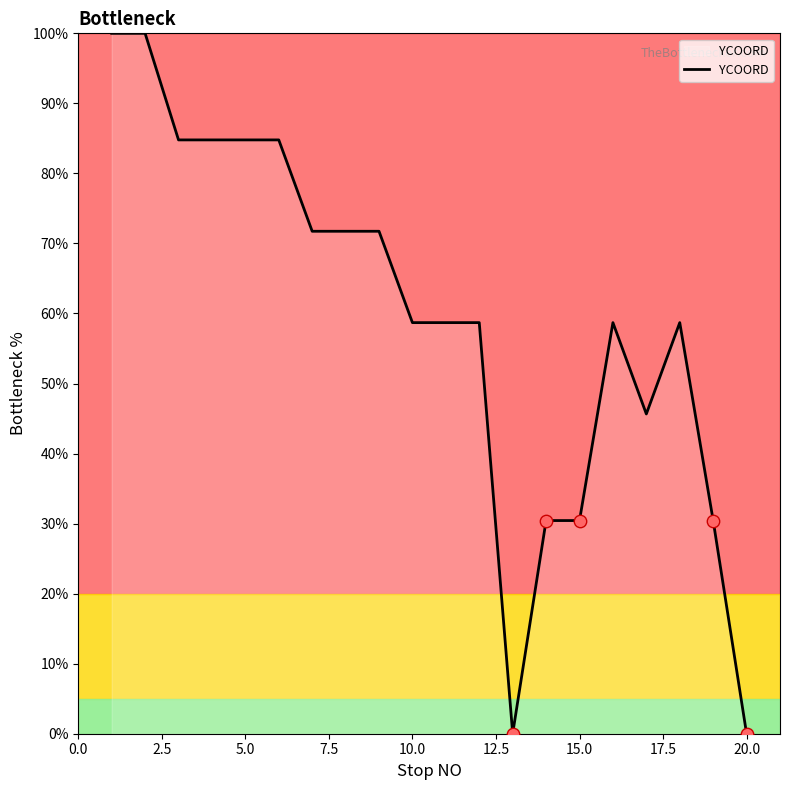

What is the greatest value displayed?

100.0